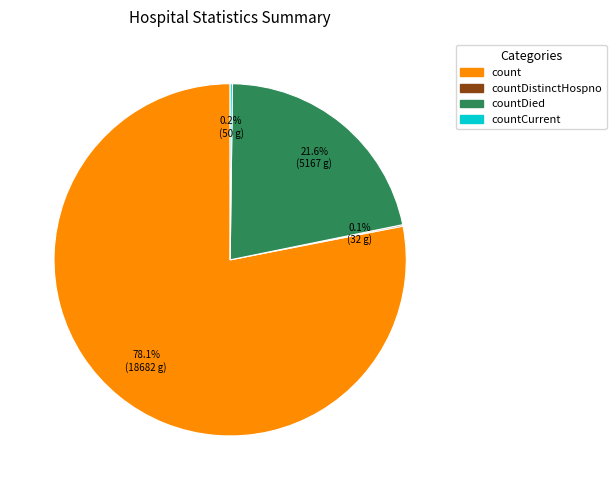

Does any single category account for the majority?

Yes